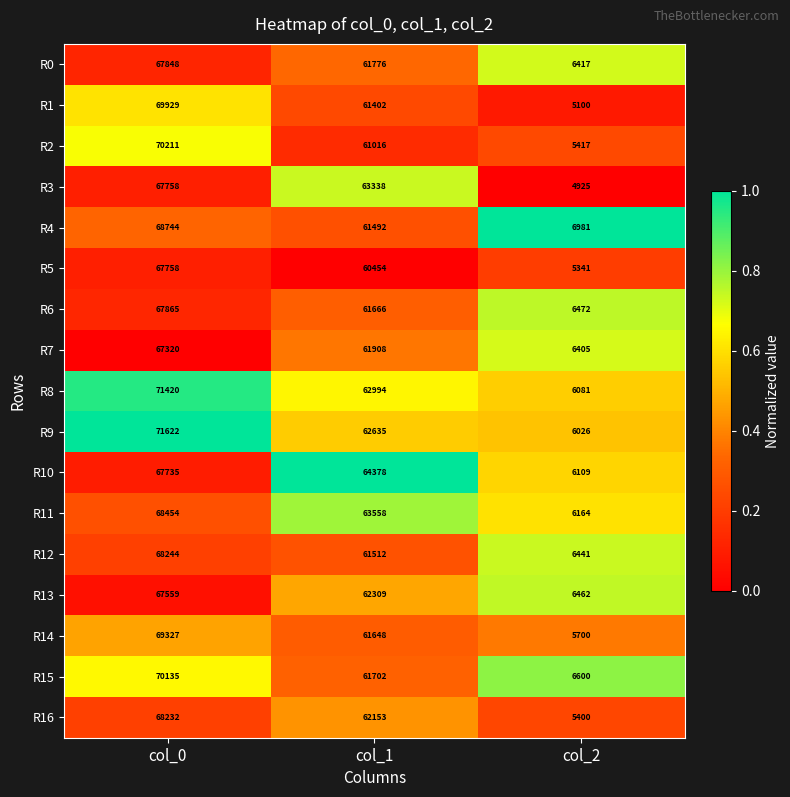

At which category is the sum across all series the highest?

col_0